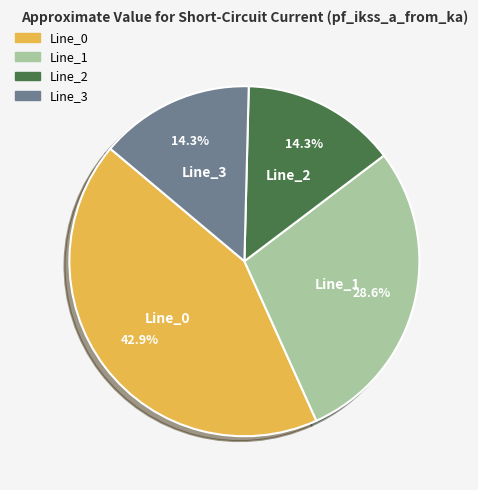

Between Line_2 and Line_1, which is larger?

Line_1